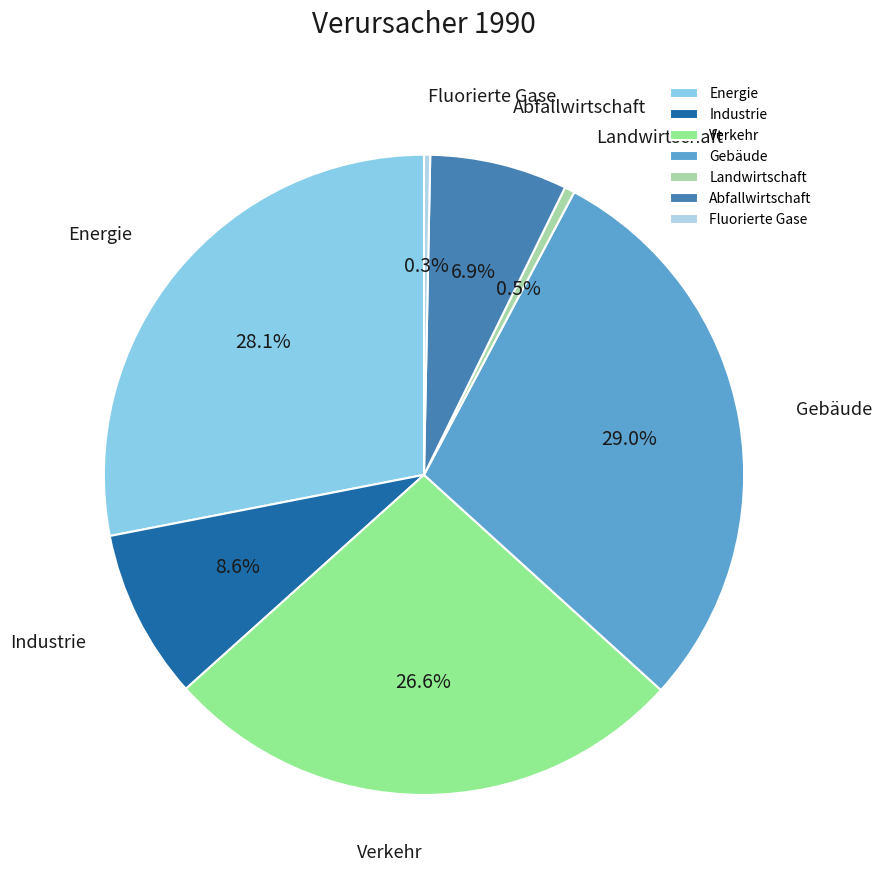

How many segments does this pie chart have?

7